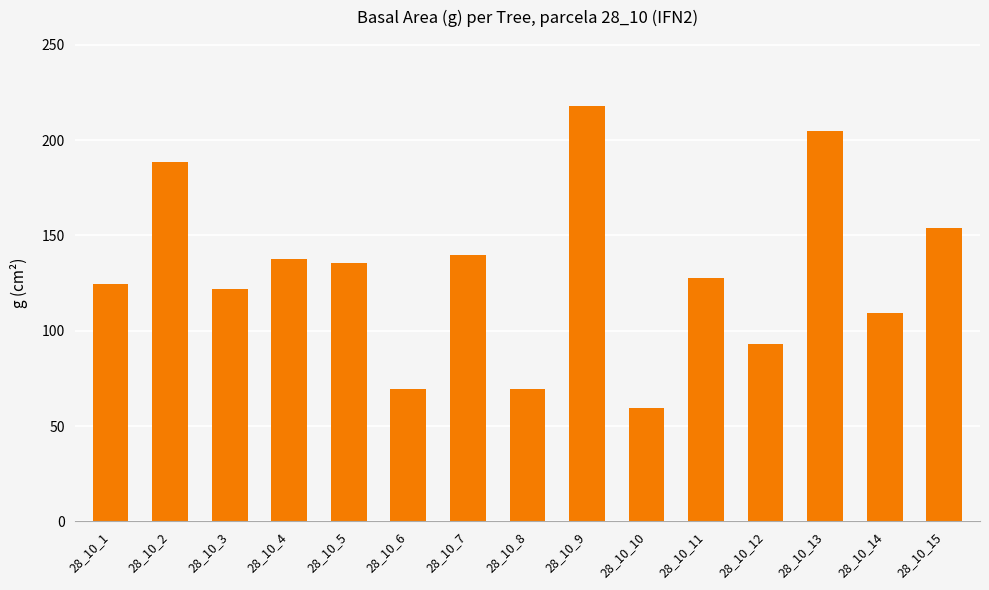

The value at 28_10_13 is 113.2. True or false?

False